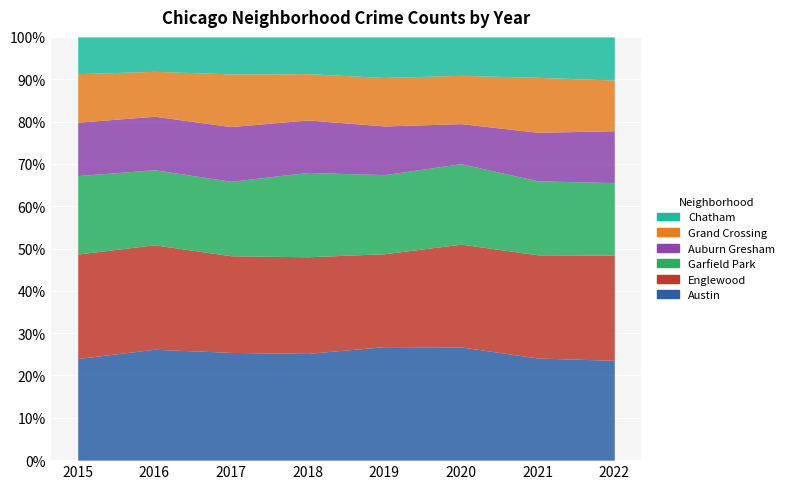

Which series has the widest spread of values?

Austin